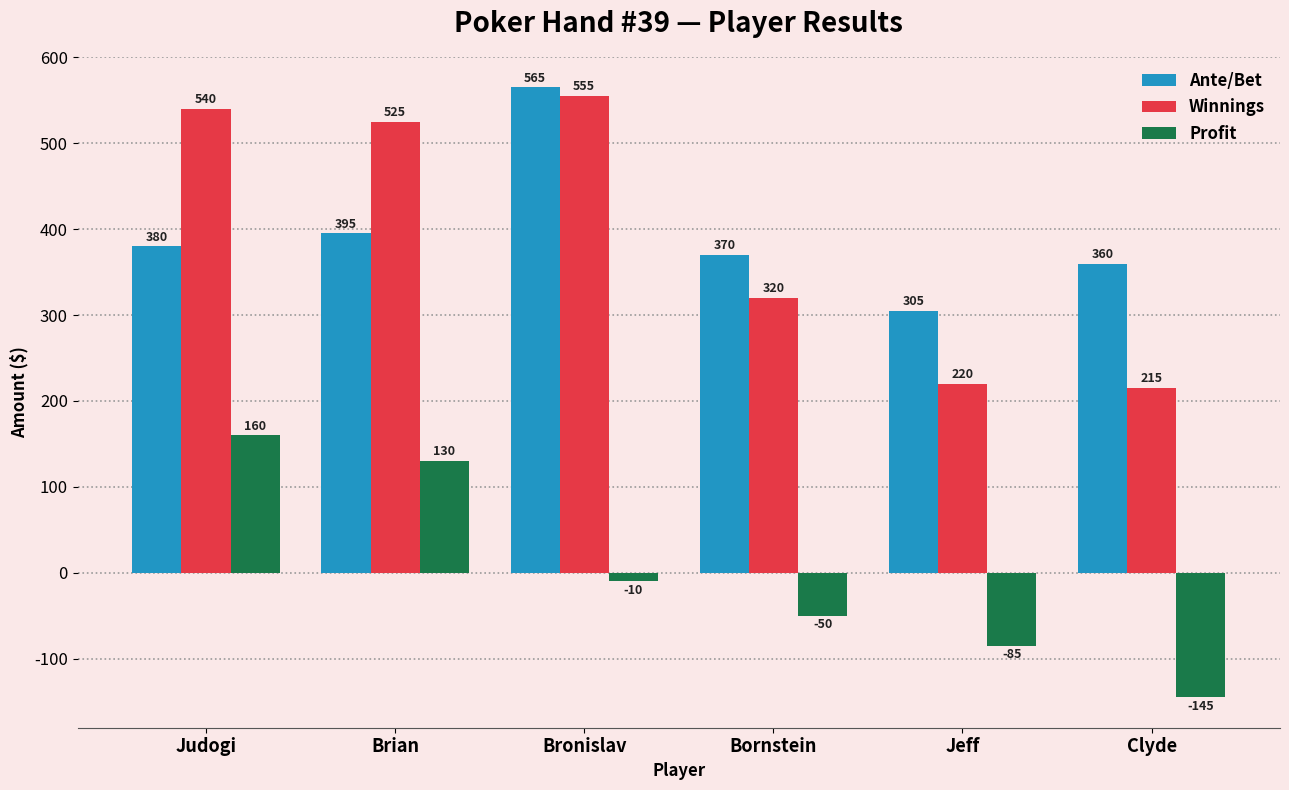

What is the spread (max minus min) of values at Bronislav?

575